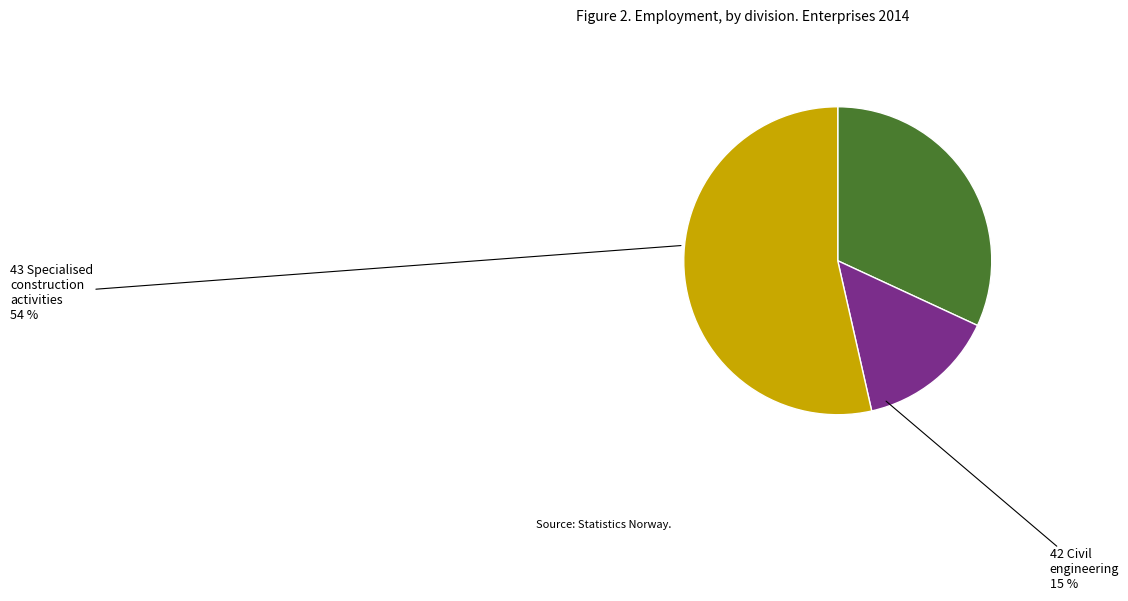

To the nearest percent, what is the average slice percentage?

33%